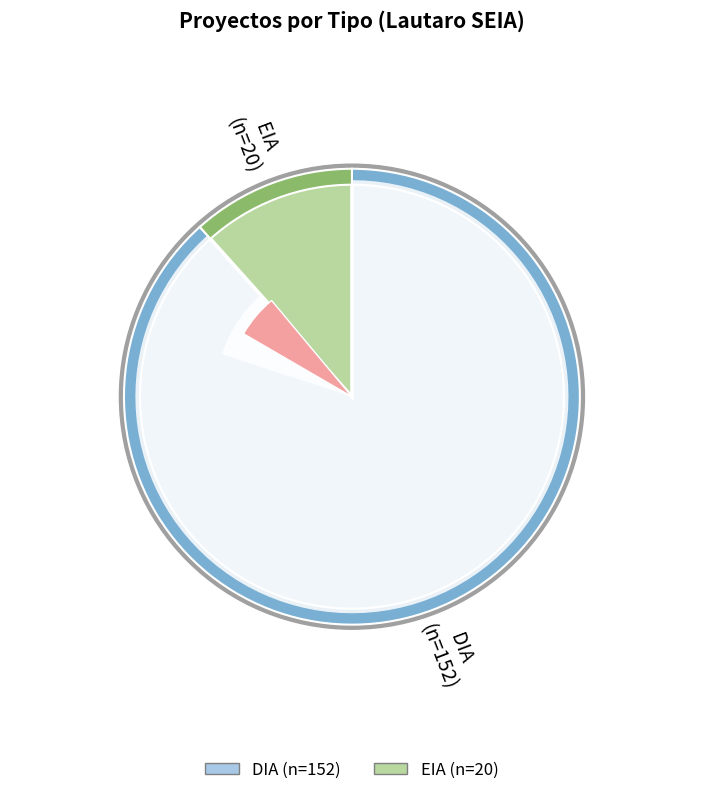

What percentage is the EIA slice, to the nearest percent?

12%